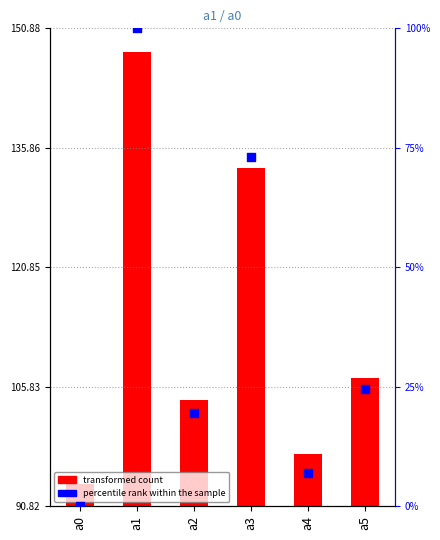

Which series reaches the minimum Y coordinate?

percentile rank within the sample